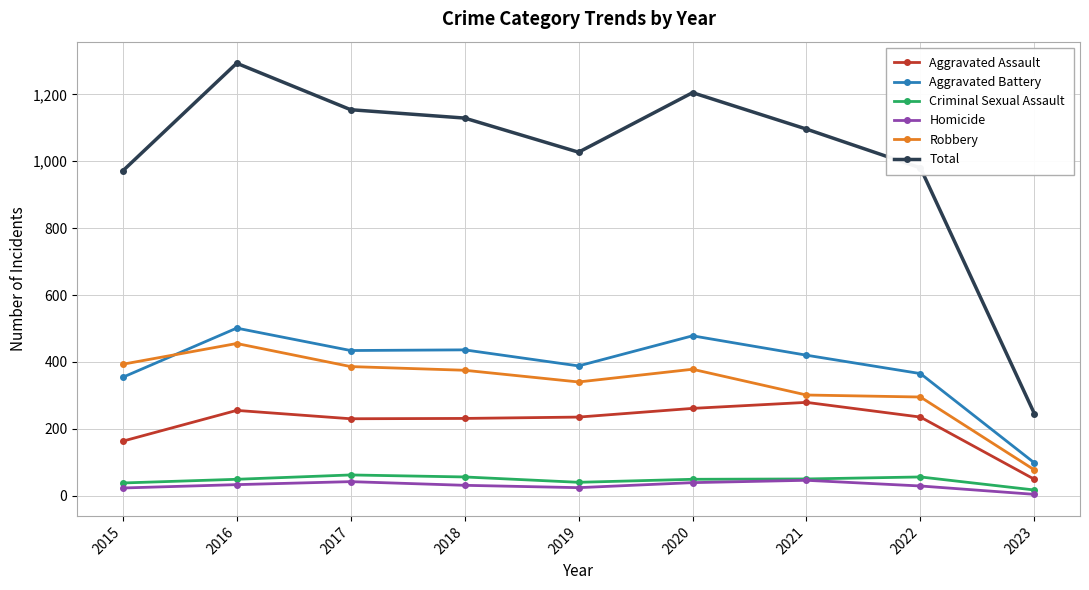

Count the number of data series in this chart.

6